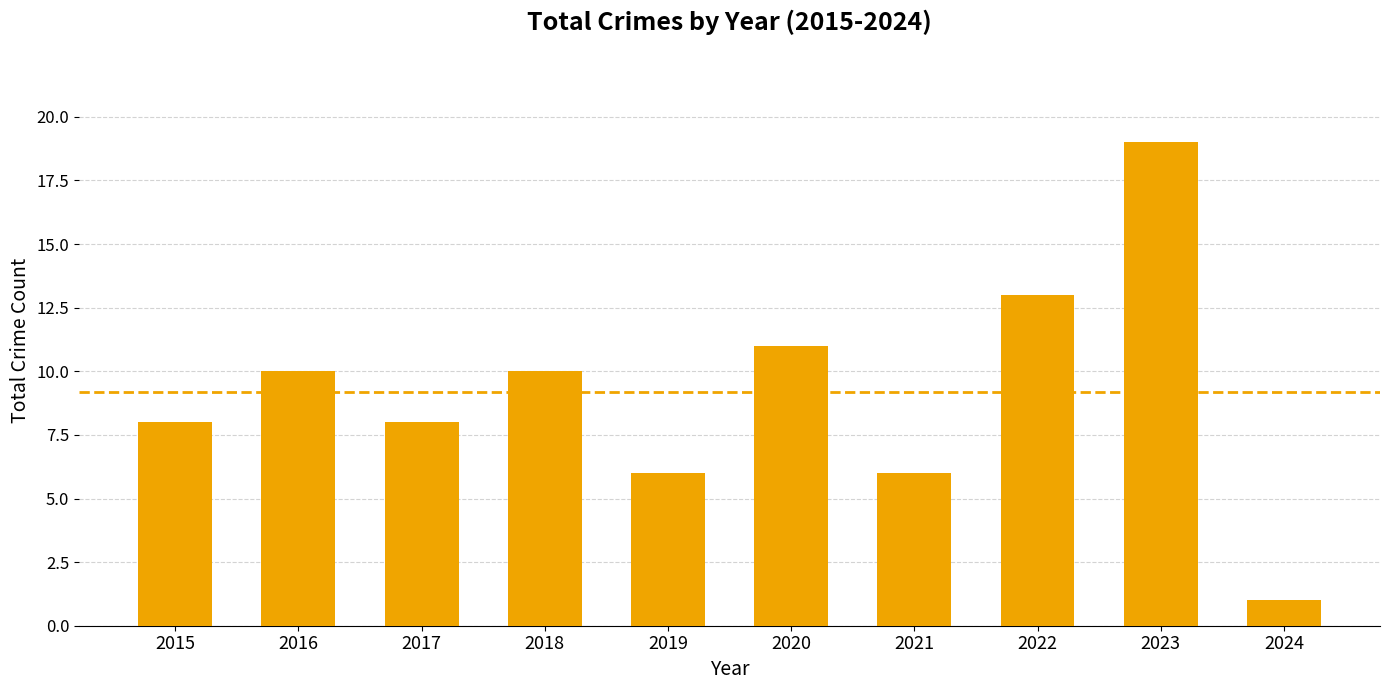

Reading left to right, what are all the values shown in this chart?

2015=8	2016=10	2017=8	2018=10	2019=6	2020=11	2021=6	2022=13	2023=19	2024=1